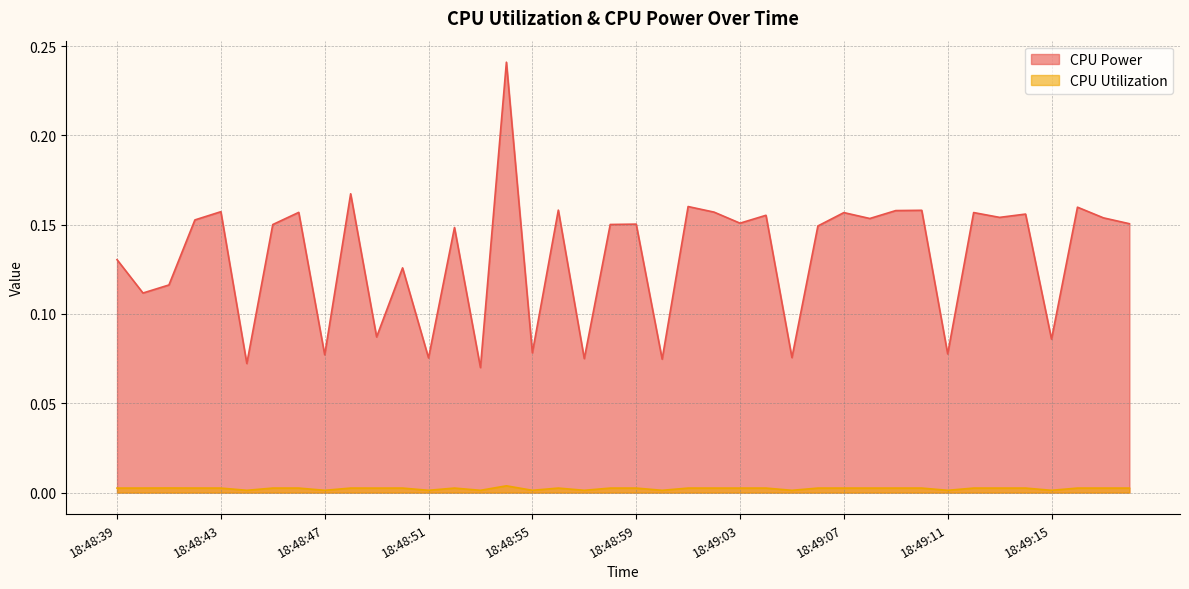

Between 18:48:39 and 18:49:00, which series saw the biggest shift?

CPU Power